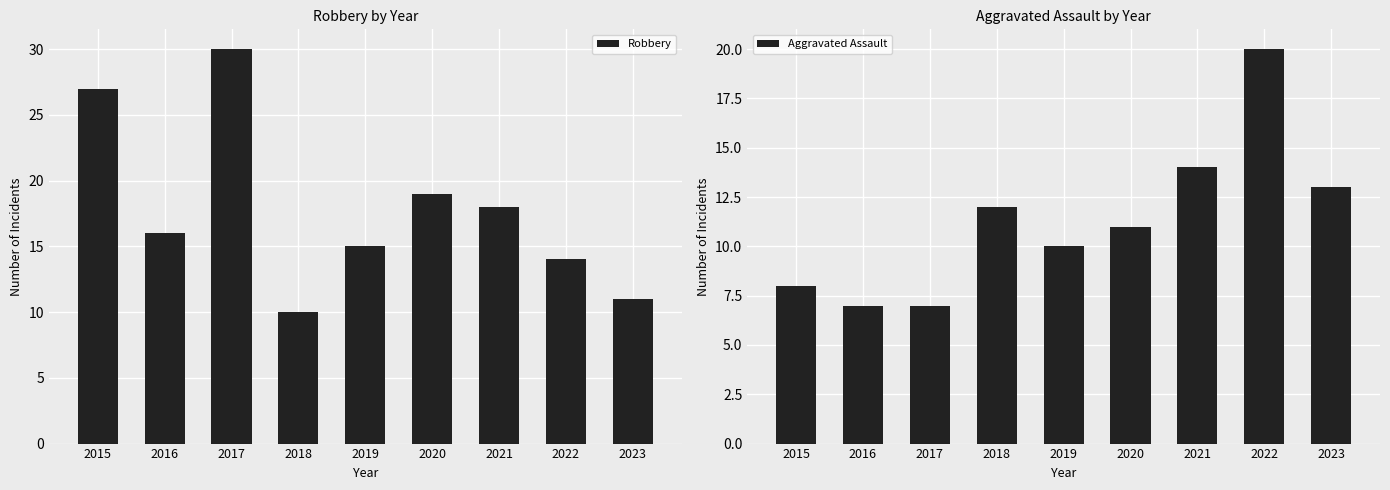

Which series has the largest range (max minus min)?

Robbery